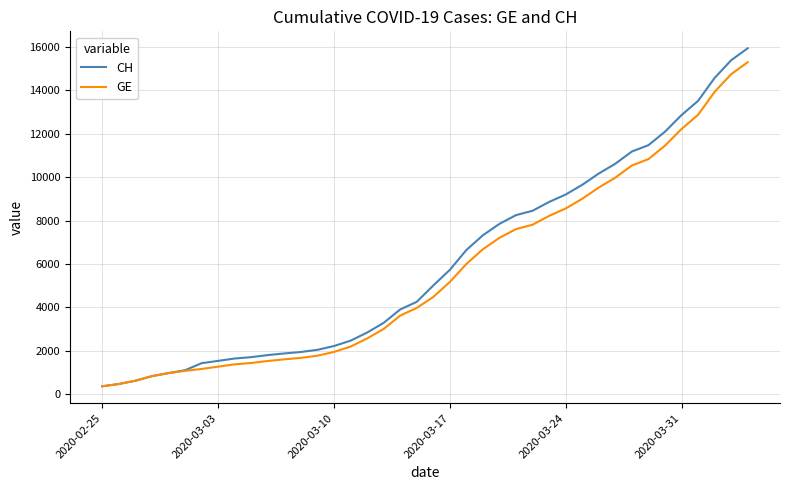

Which series has the widest spread of values?

CH